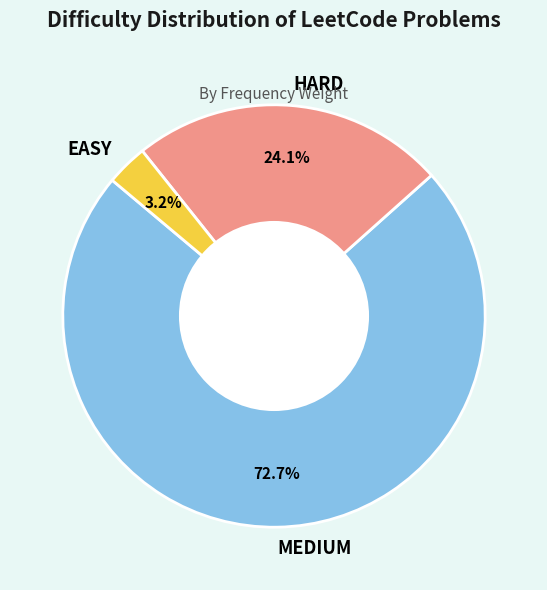

Which category has the smallest portion of the pie?

EASY